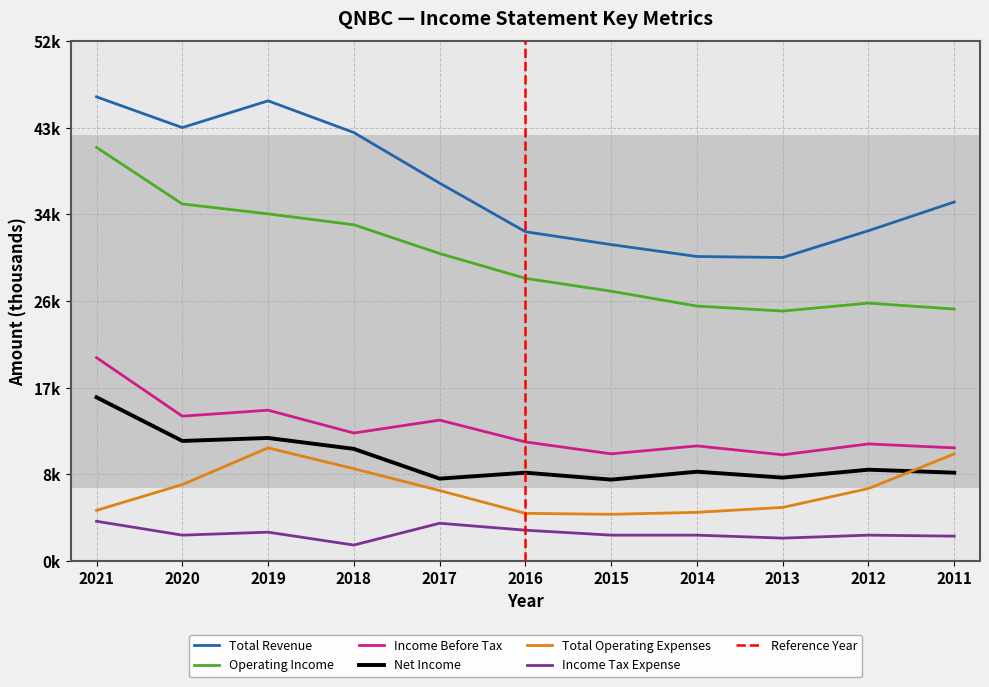

How many values in the Operating Income series exceed 28500?

5